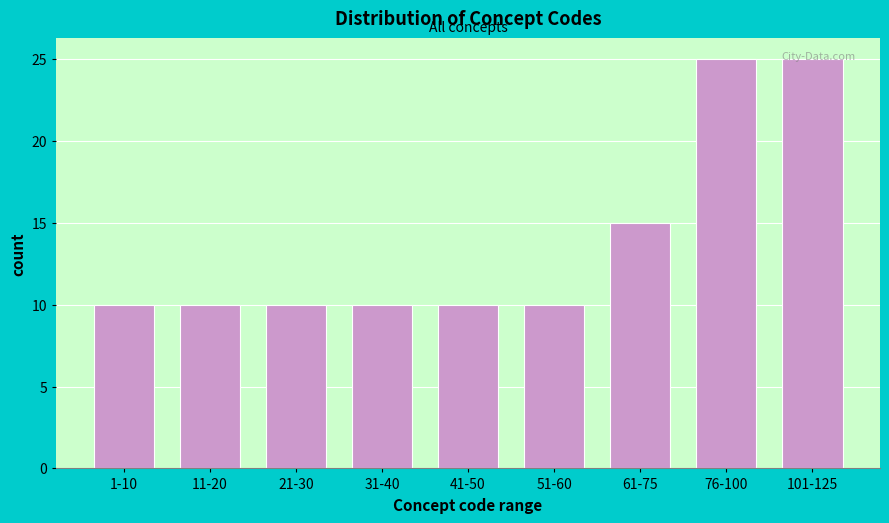

What position from the left is 61-75?

7